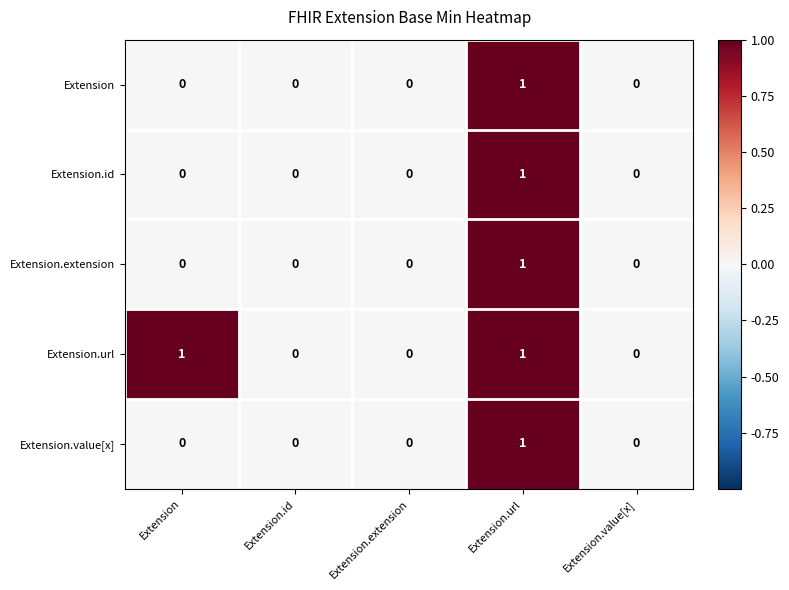

The Extension series shows 1 at Extension.extension. True or false?

False